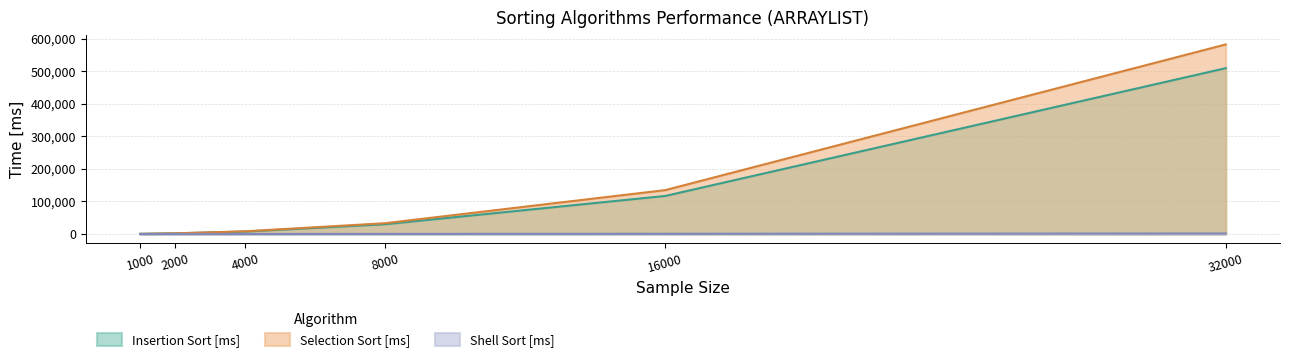

Reading left to right, transcribe all the data shown in this chart.

Insertion Sort [ms]: 483.0	1909.6	7457.3	30092.4	116987.0	509467.5
Selection Sort [ms]: 552.9	2108.0	8335.3	33205.5	134928.8	582390.1
Shell Sort [ms]: 58.4	91.7	161.9	341.8	760.5	1682.3